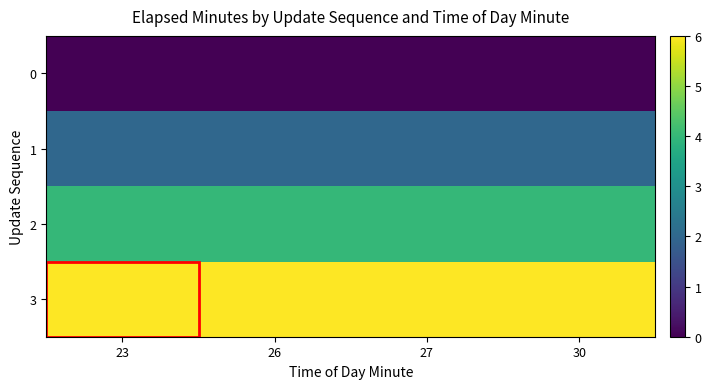

At which category is the sum across all series the highest?

23